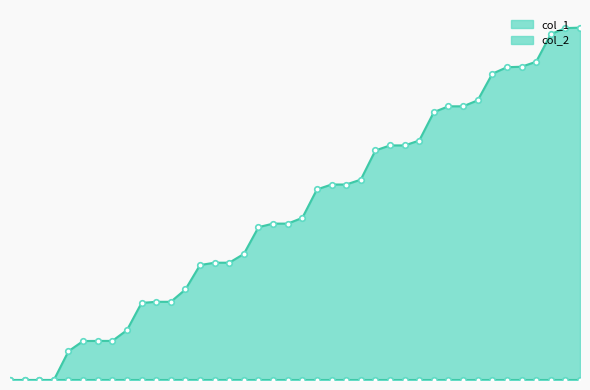

What is the highest value of the col_1 series?

295321